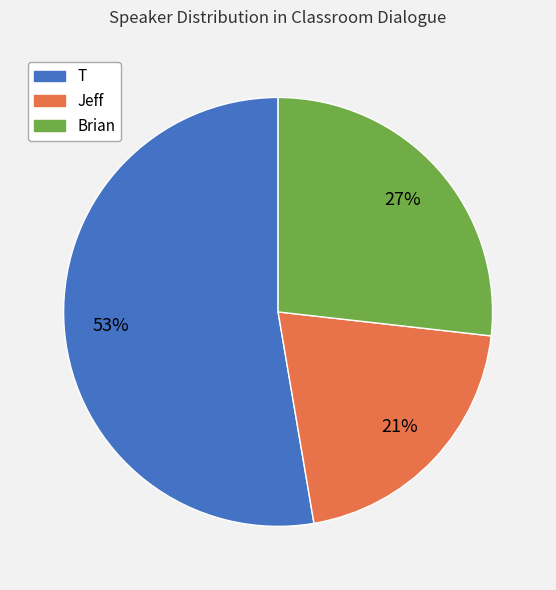

Do Brian and Jeff together represent more than half of the pie?

No